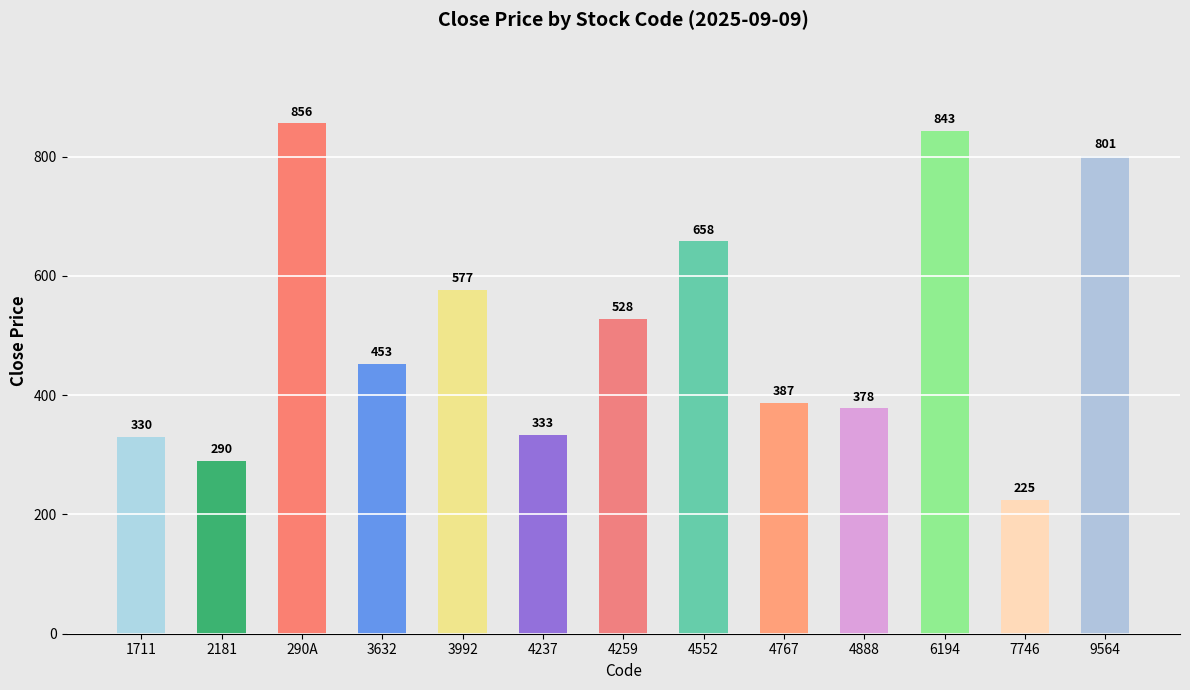

Rank the categories by value from lowest to highest.

7746, 2181, 1711, 4237, 4888, 4767, 3632, 4259, 3992, 4552, 9564, 6194, 290A